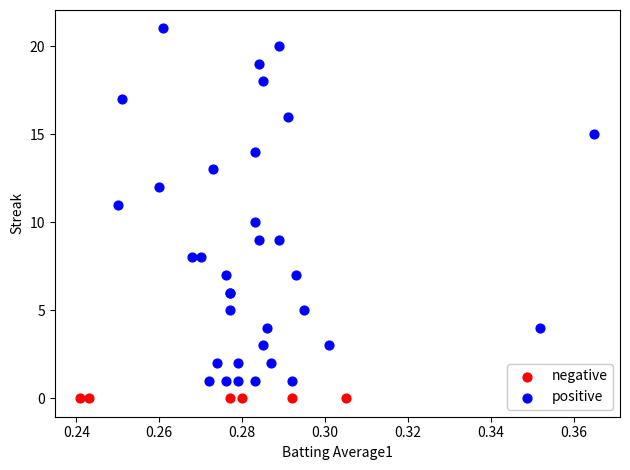

Which series reaches the maximum Y coordinate?

positive